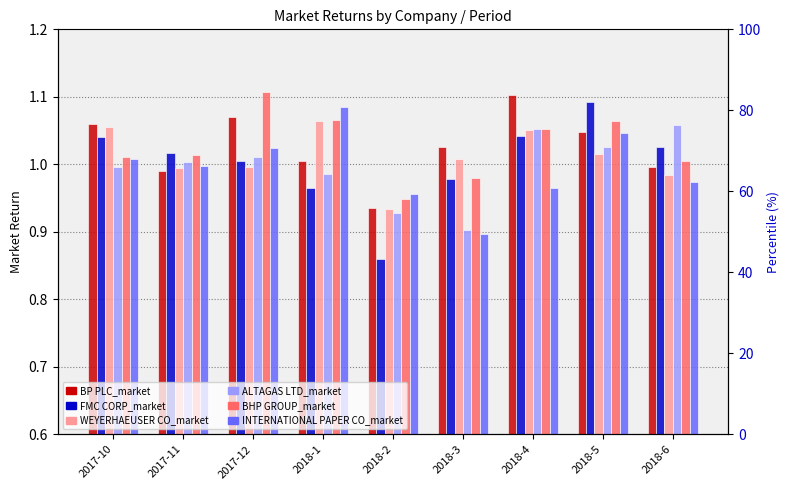

Rank the series by their maximum value, from lowest to highest.

ALTAGAS LTD_market, WEYERHAEUSER CO_market, INTERNATIONAL PAPER CO_market, FMC CORP_market, BP PLC_market, BHP GROUP_market